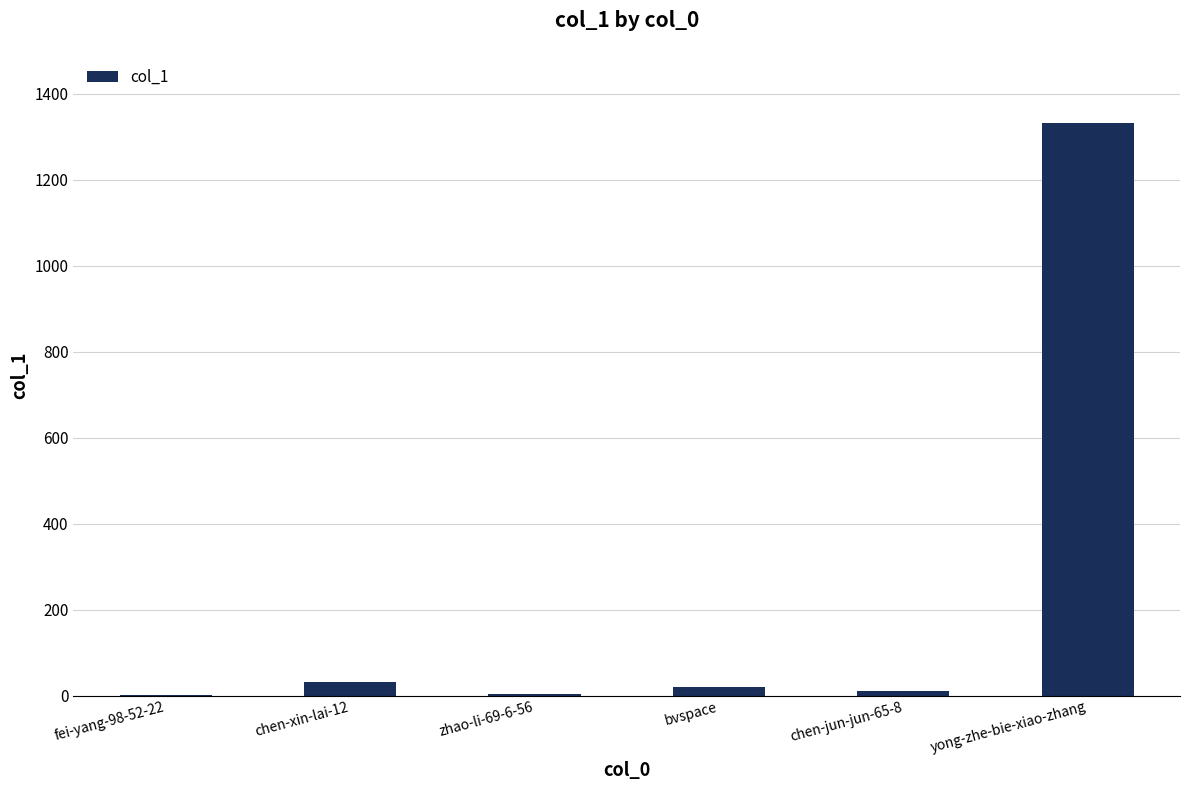

The chart shows a value of 1331 at yong-zhe-bie-xiao-zhang. True or false?

True